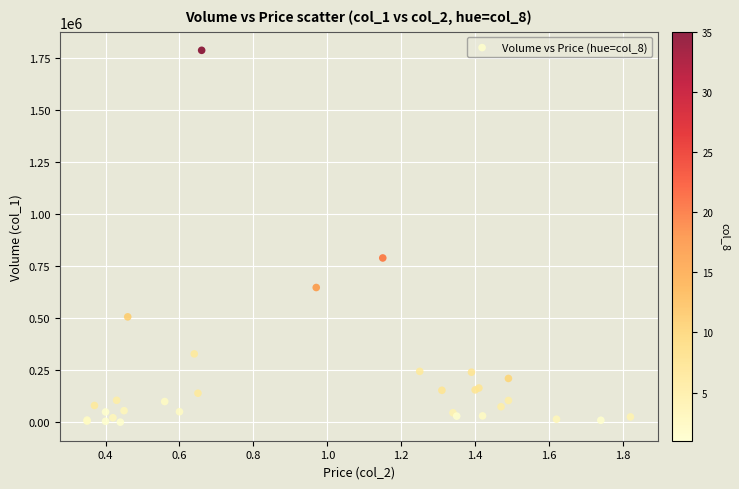

What Y value in the scatter plot is closest to 894500?

790000